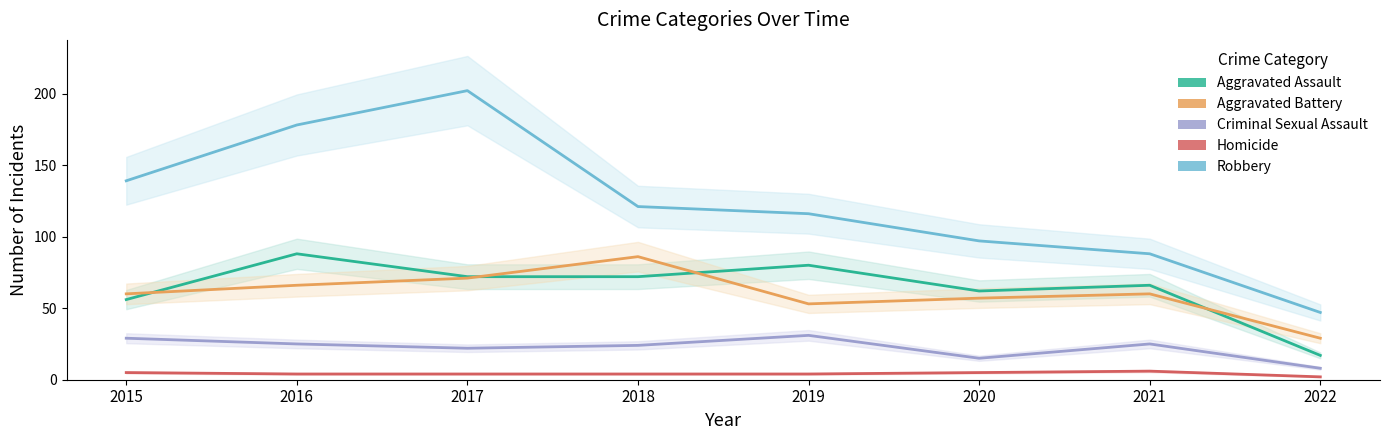

The Homicide series shows 9 at 2021. True or false?

False